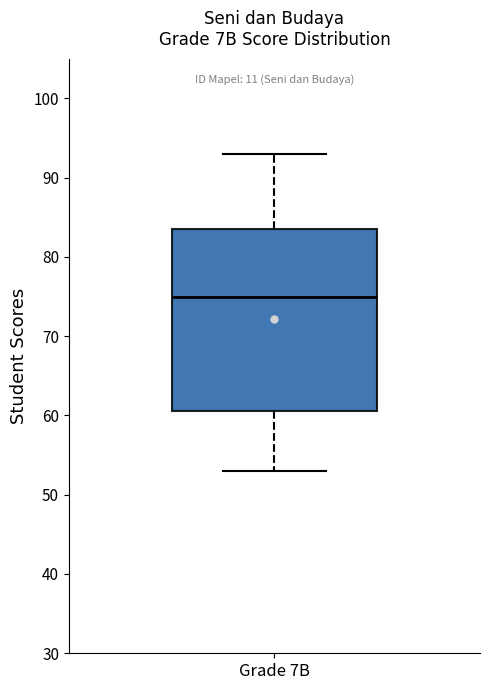

Where does the upper whisker of the box for Grade 7B end on the y-axis? The values are not printed on the chart, so give them approximately, as read against the axis.

93